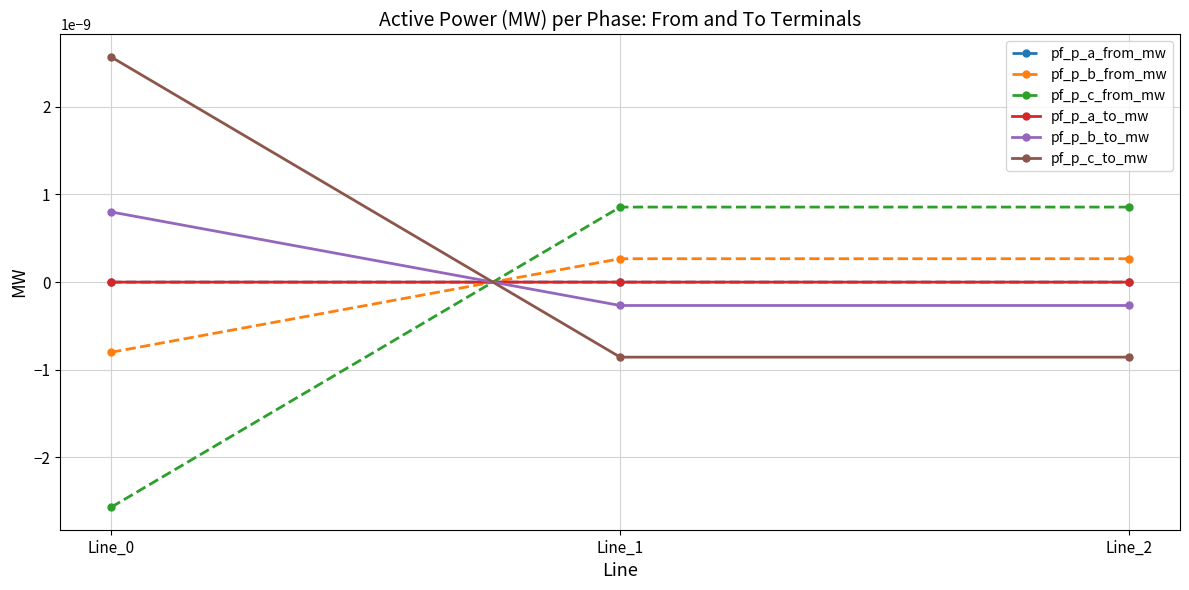

List the labels in order of pf_p_b_from_mw value, largest first.

Line_2, Line_1, Line_0